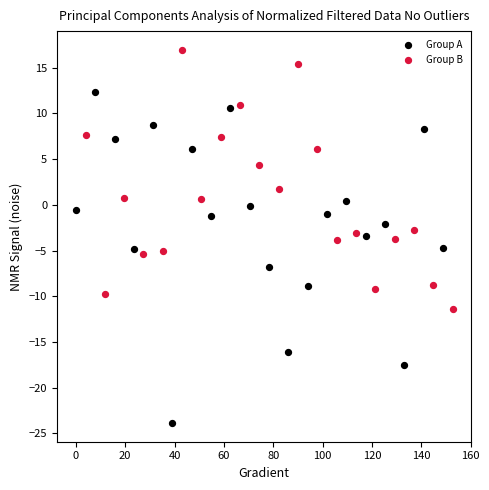

Which series has the largest Y range (max minus min)?

Group A